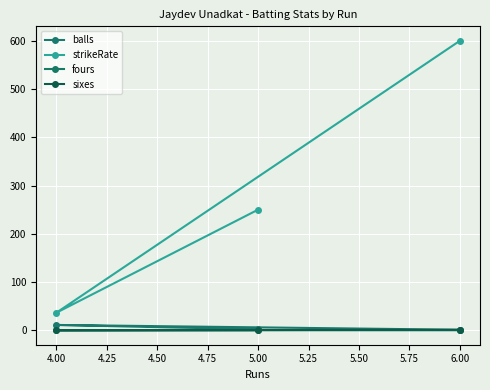

Which series has the largest range (max minus min)?

strikeRate